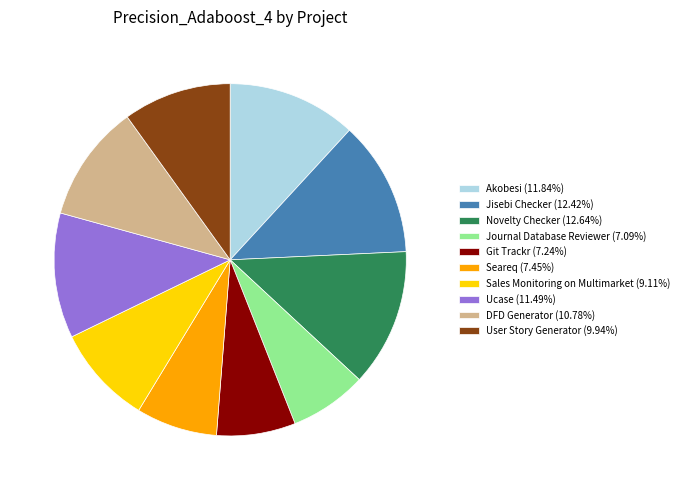

Combined, do Git Trackr (7.24%) and Jisebi Checker (12.42%) account for over 50%?

No